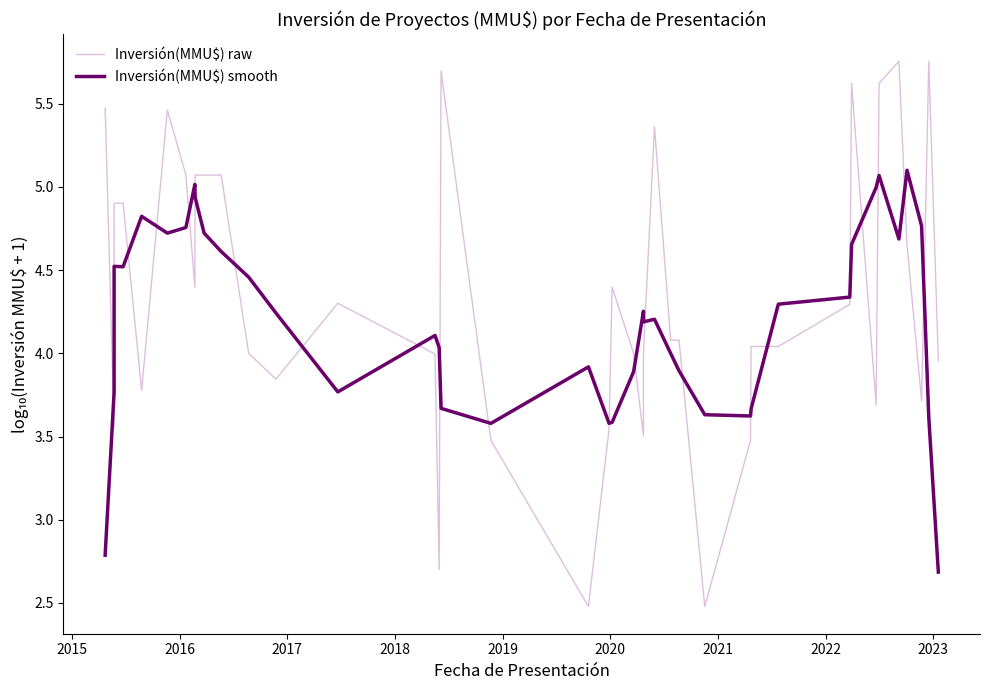

Is the value of Inversión(MMU$) raw at 22 greater than the value of Inversión(MMU$) smooth at 24?

No